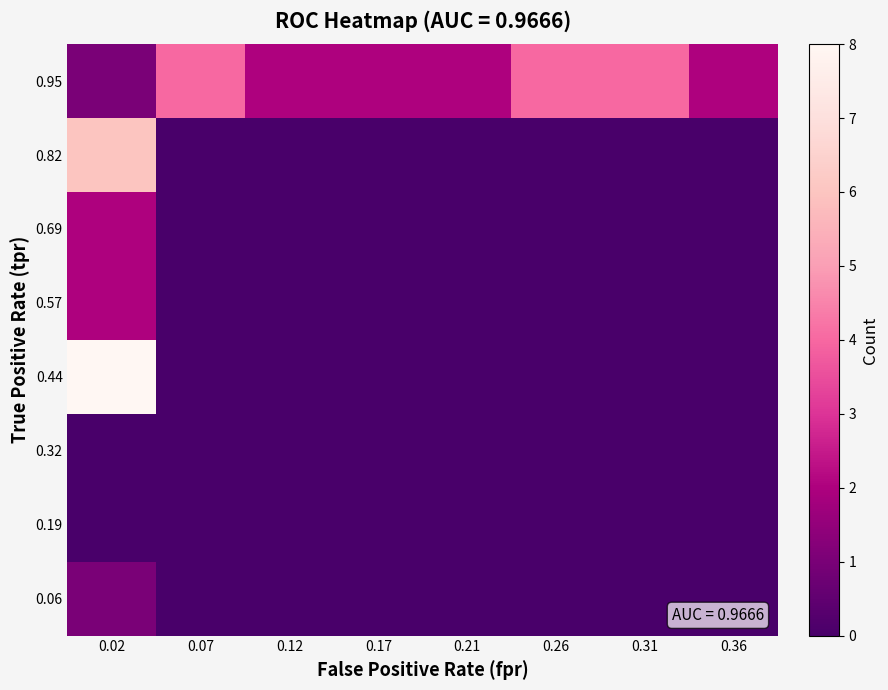

Reading left to right, transcribe all the data shown in this chart.

0.06: 0.02=1	0.07=0	0.12=0	0.17=0	0.21=0	0.26=0	0.31=0	0.36=0
0.19: 0.02=0	0.07=0	0.12=0	0.17=0	0.21=0	0.26=0	0.31=0	0.36=0
0.32: 0.02=0	0.07=0	0.12=0	0.17=0	0.21=0	0.26=0	0.31=0	0.36=0
0.44: 0.02=8	0.07=0	0.12=0	0.17=0	0.21=0	0.26=0	0.31=0	0.36=0
0.57: 0.02=2	0.07=0	0.12=0	0.17=0	0.21=0	0.26=0	0.31=0	0.36=0
0.69: 0.02=2	0.07=0	0.12=0	0.17=0	0.21=0	0.26=0	0.31=0	0.36=0
0.82: 0.02=6	0.07=0	0.12=0	0.17=0	0.21=0	0.26=0	0.31=0	0.36=0
0.95: 0.02=1	0.07=4	0.12=2	0.17=2	0.21=2	0.26=4	0.31=4	0.36=2